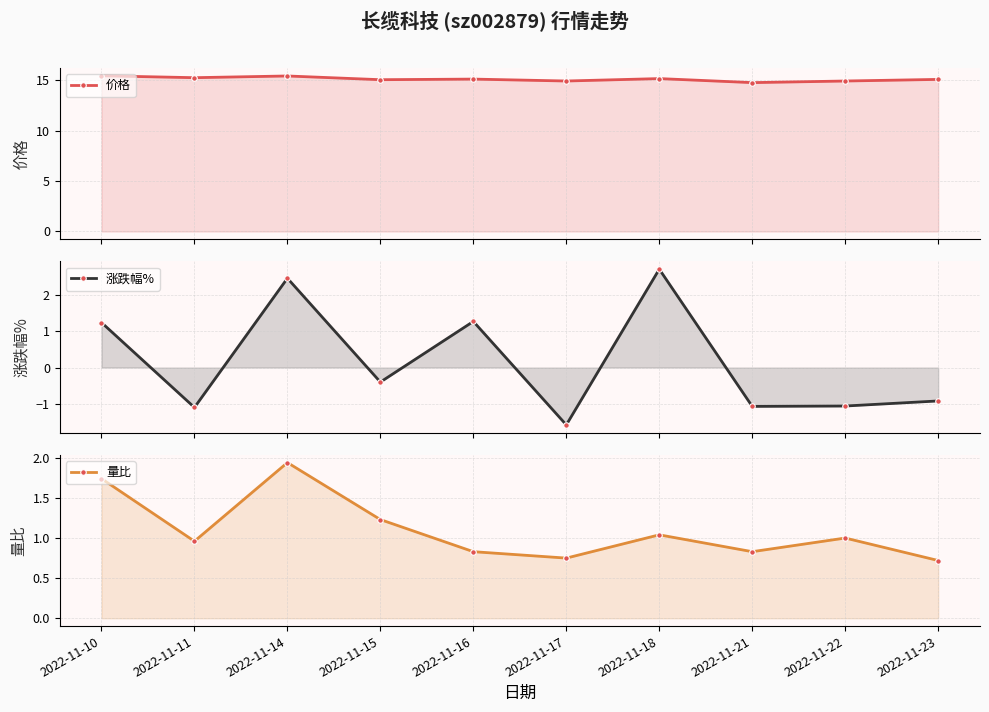

How many lines are shown in the chart?

3